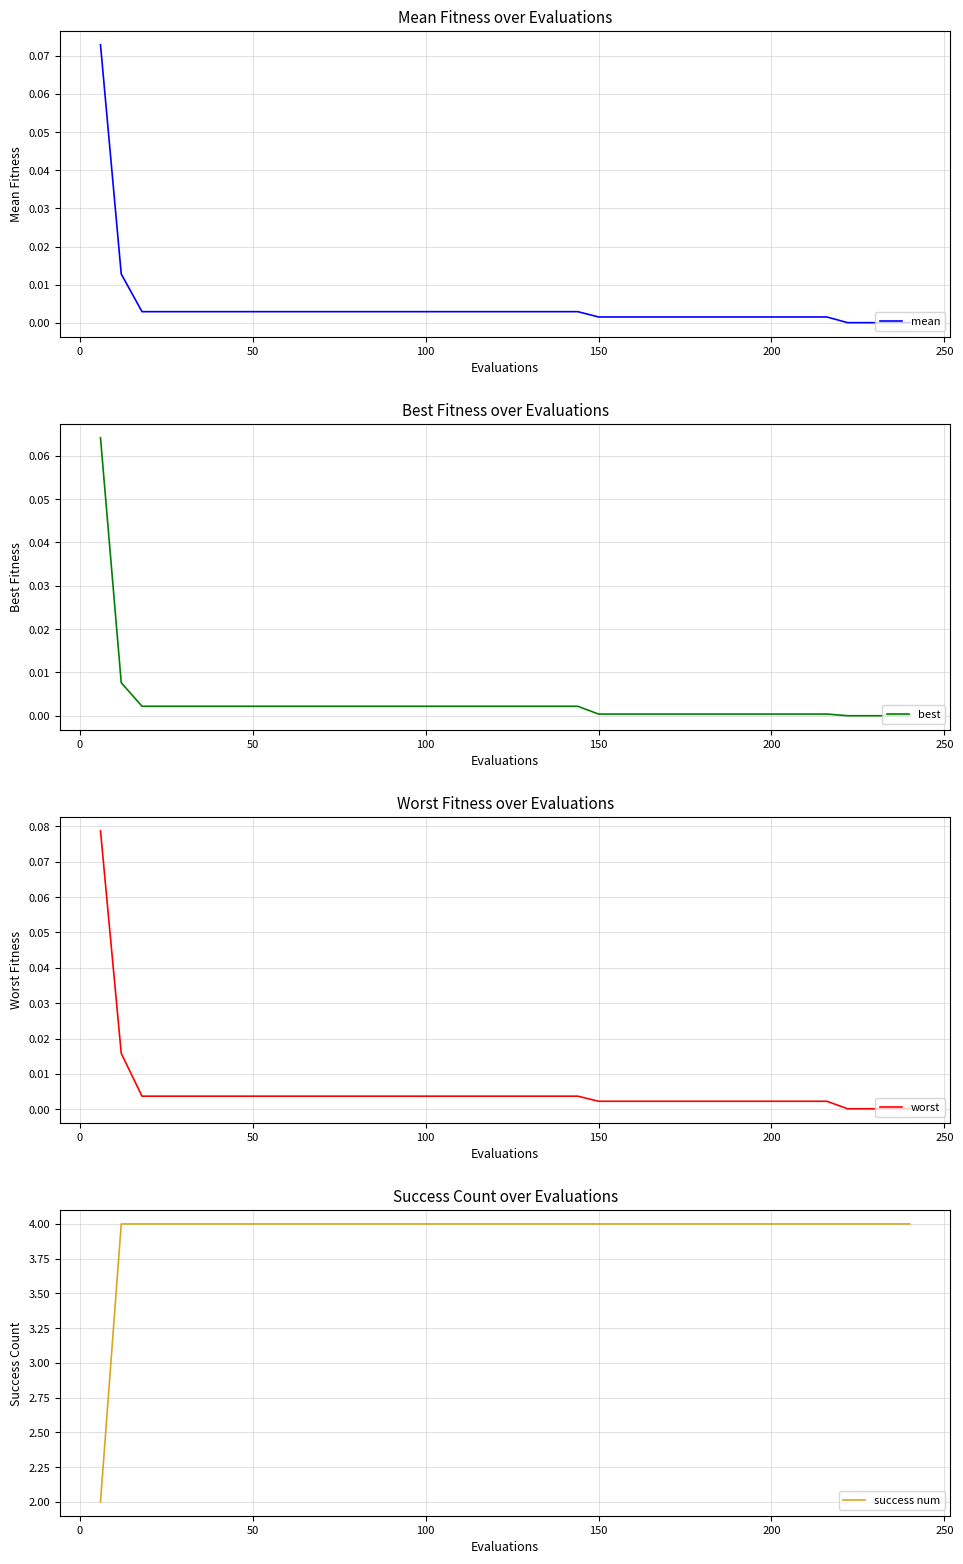

True or false: worst and mean intersect in this chart.

False